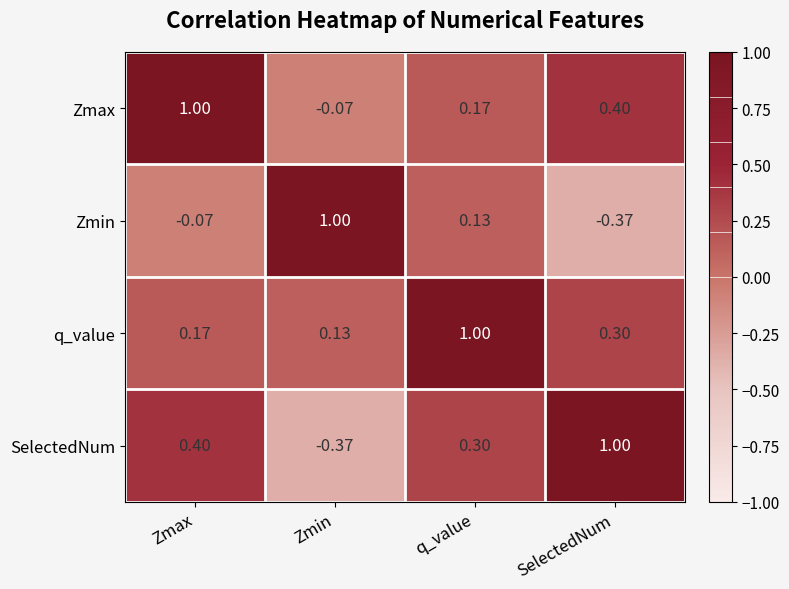

At SelectedNum, list the series in order from largest to smallest.

SelectedNum, Zmax, q_value, Zmin